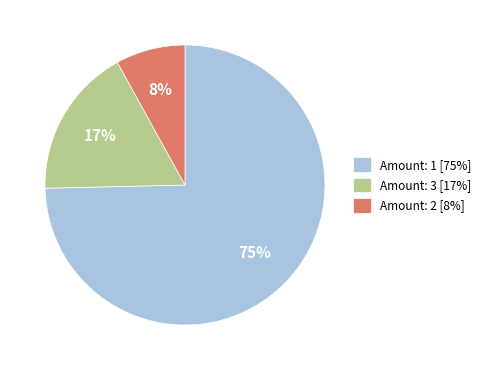

What percentage is the Amount: 3 [17%] slice, to the nearest percent?

17%